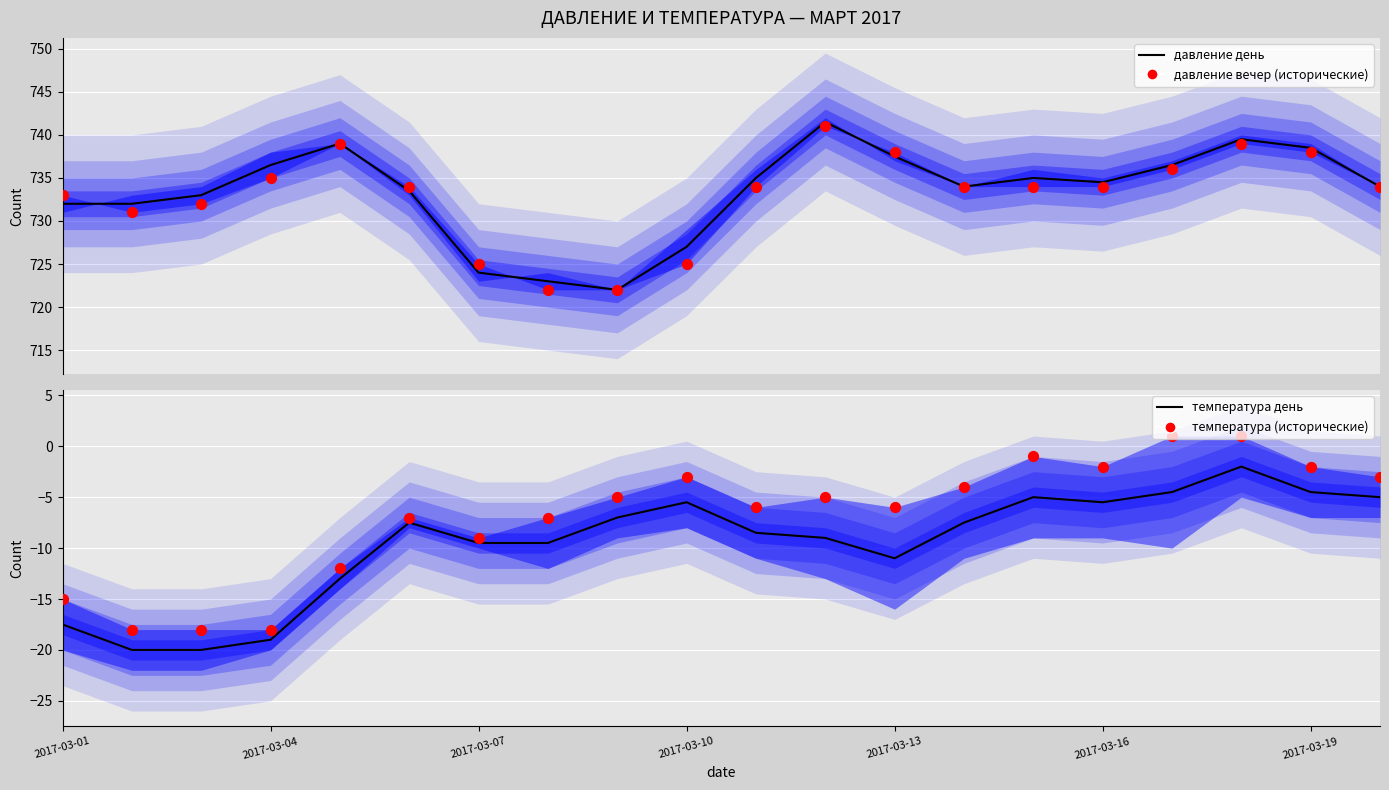

Which series contains the highest Y value?

давление день